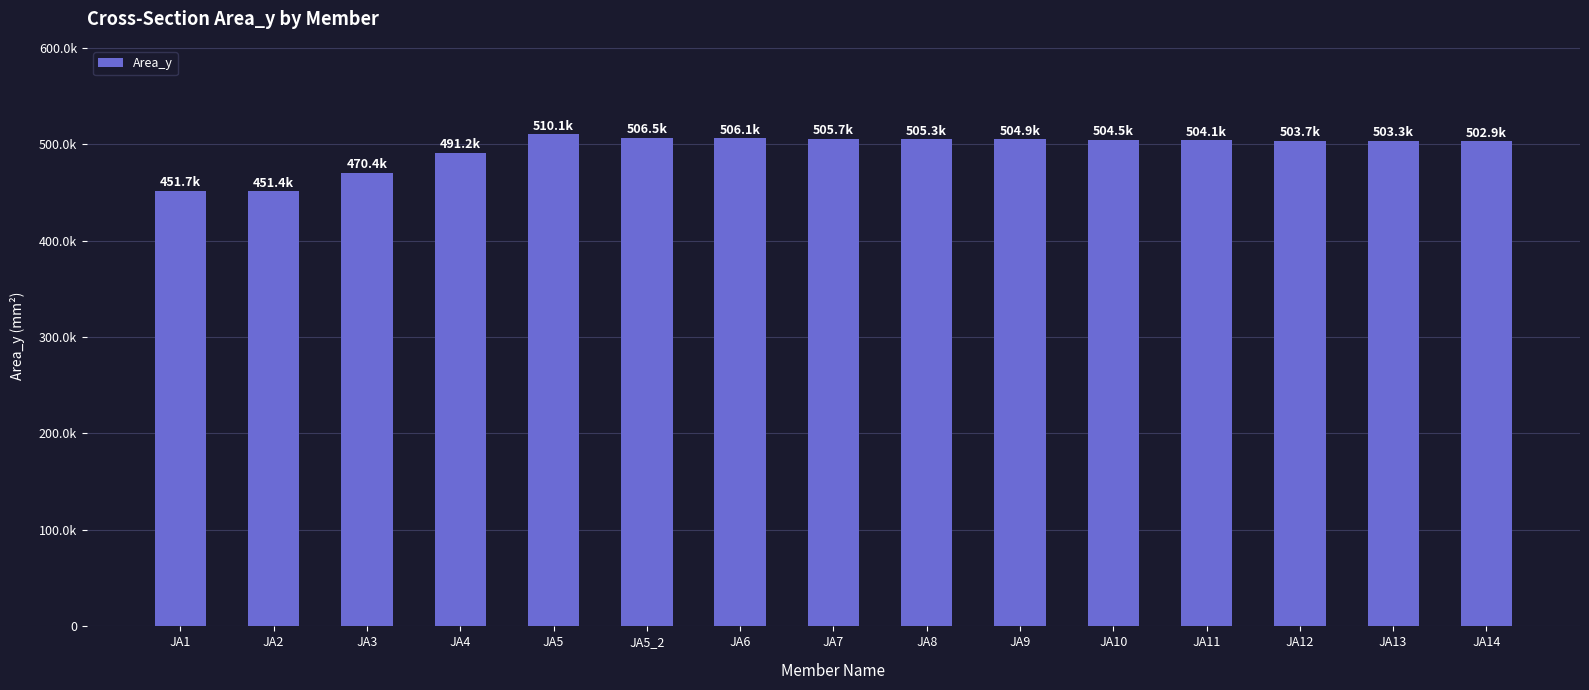

Reading right to left, extract all data points from this chart.

502912	503312	503712	504112	504512	504912	505312	505712	506112	506512	510072	491174	470392	451352	451712